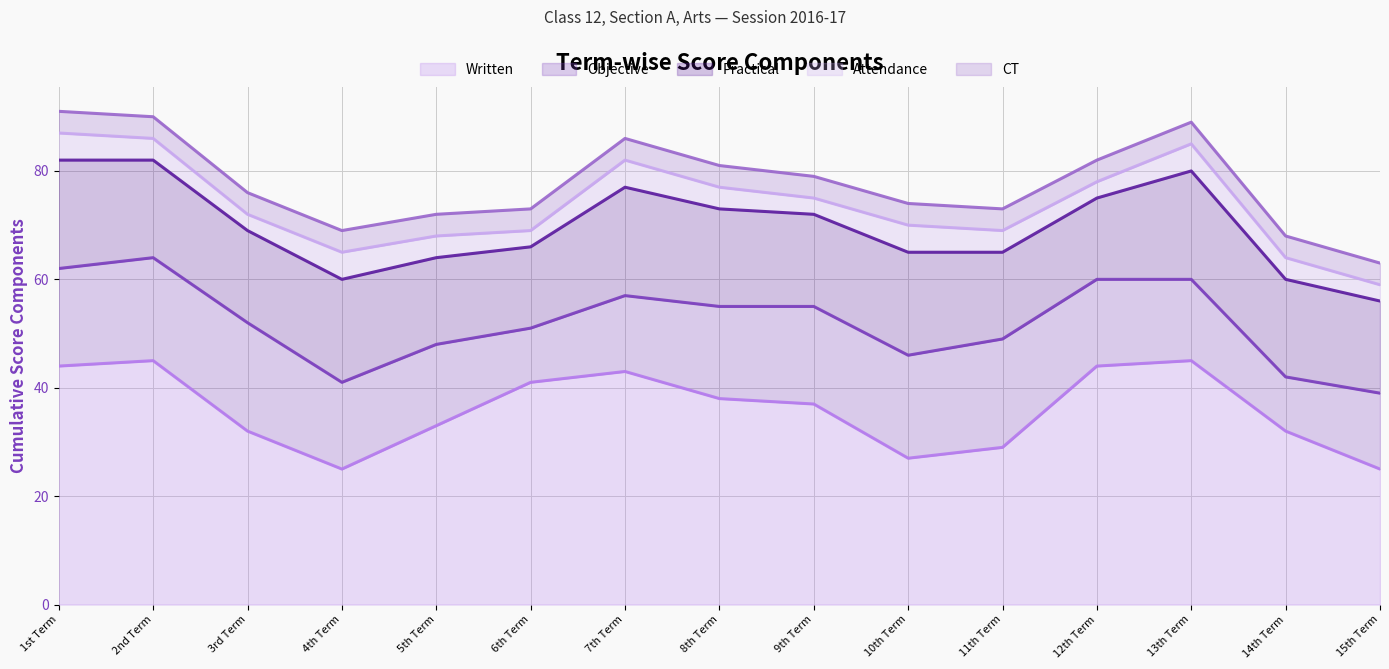

Count the number of categories in the chart.

15